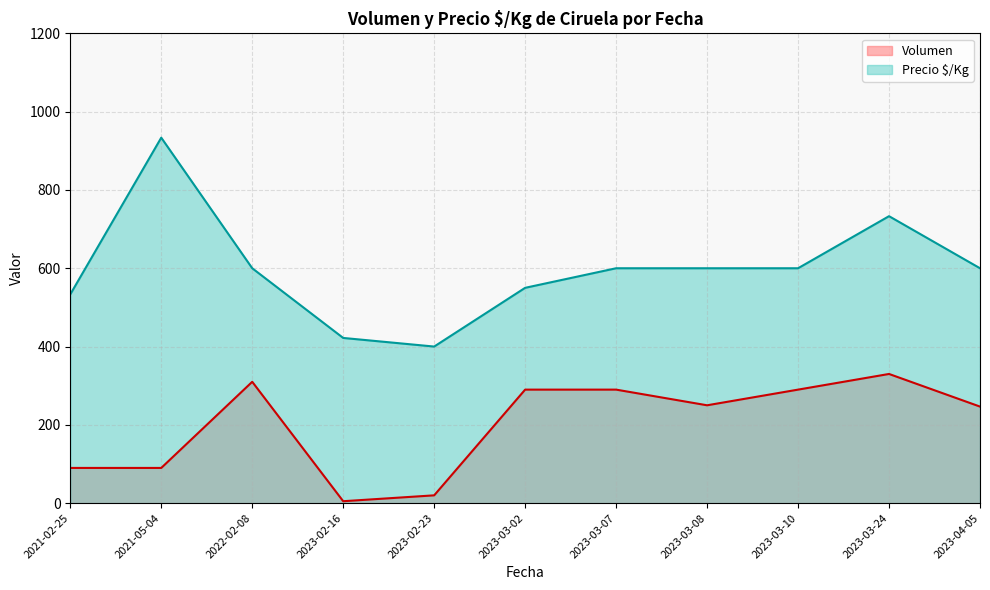

What is the sum of the Volumen values at 2021-05-04 and 2023-03-08?

340.0